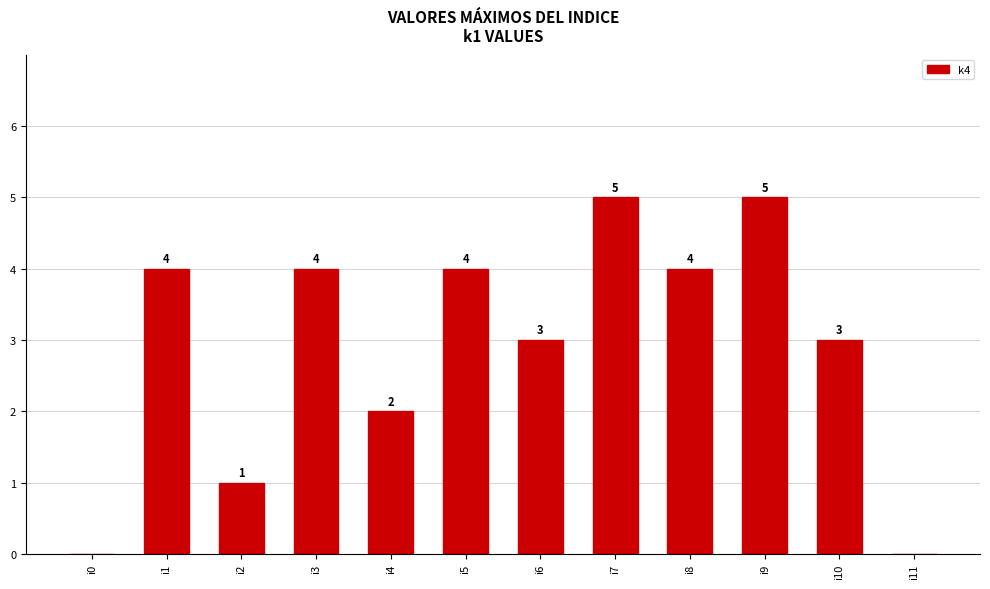

What value does the data have at i9?

5